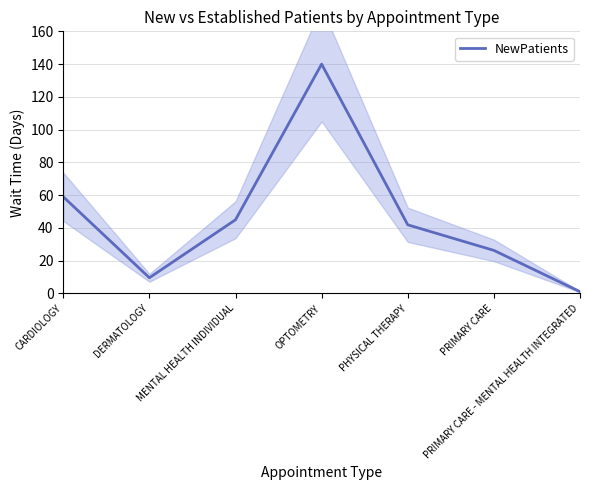

Where does the data first go above 41?

CARDIOLOGY